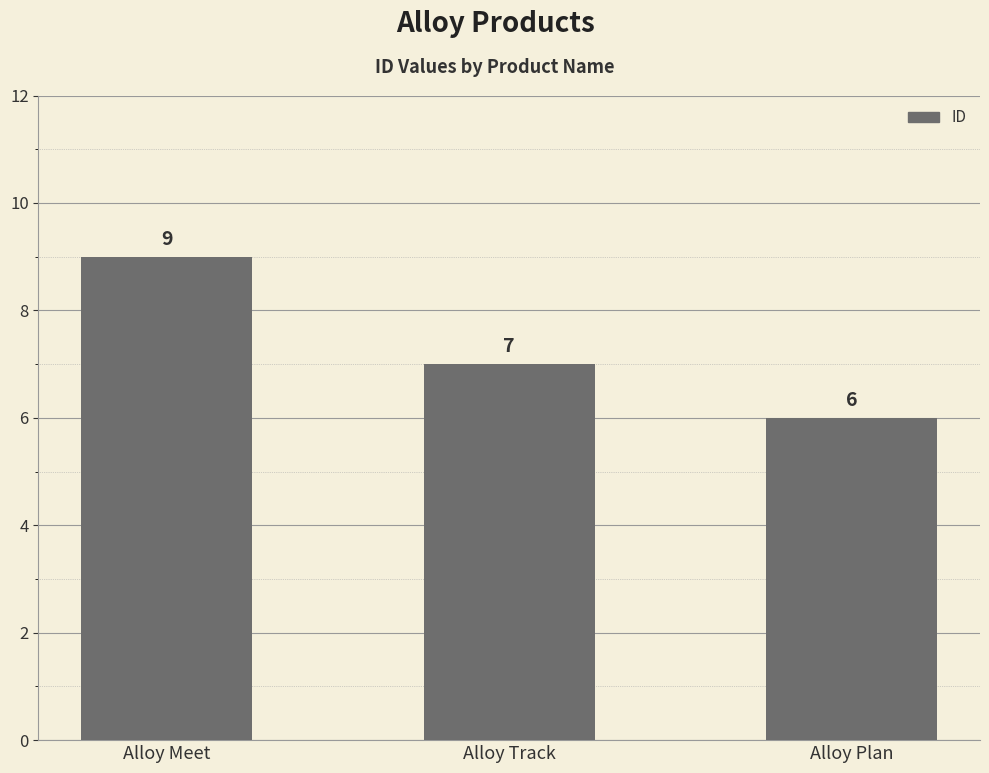

At which label is the value closest to 7?

Alloy Track